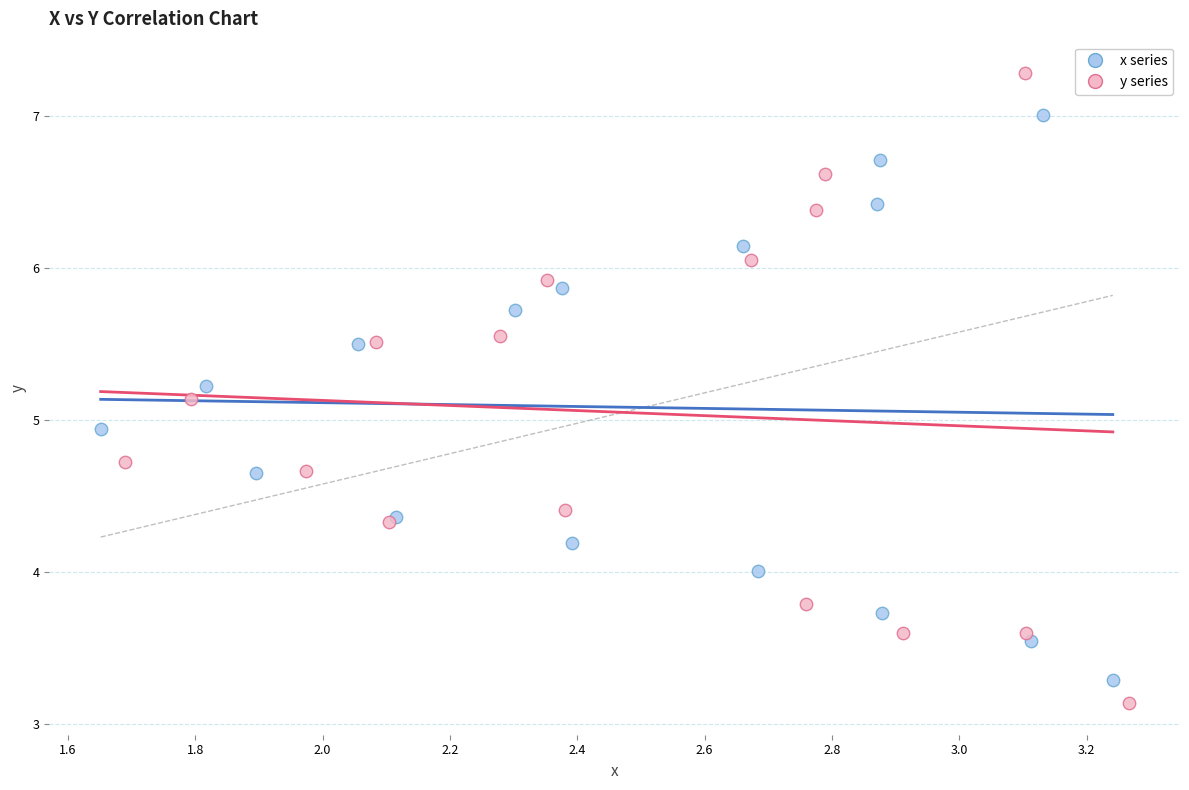

Which series has the widest spread of Y values?

y series